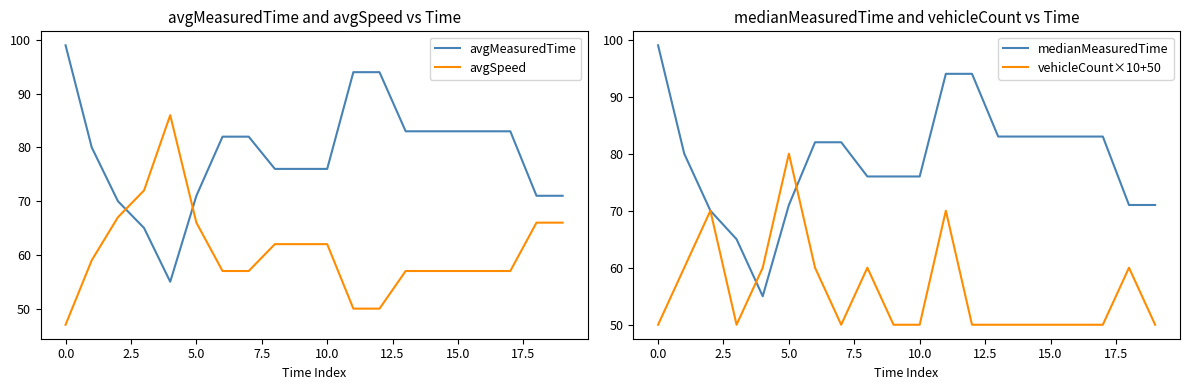

Reading right to left, list all the values displayed in this chart.

avgMeasuredTime: 71	71	83	83	83	83	83	94	94	76	76	76	82	82	71	55	65	70	80	99
avgSpeed: 66	66	57	57	57	57	57	50	50	62	62	62	57	57	66	86	72	67	59	47
medianMeasuredTime: 71	71	83	83	83	83	83	94	94	76	76	76	82	82	71	55	65	70	80	99
vehicleCount×10+50: 50	60	50	50	50	50	50	50	70	50	50	60	50	60	80	60	50	70	60	50